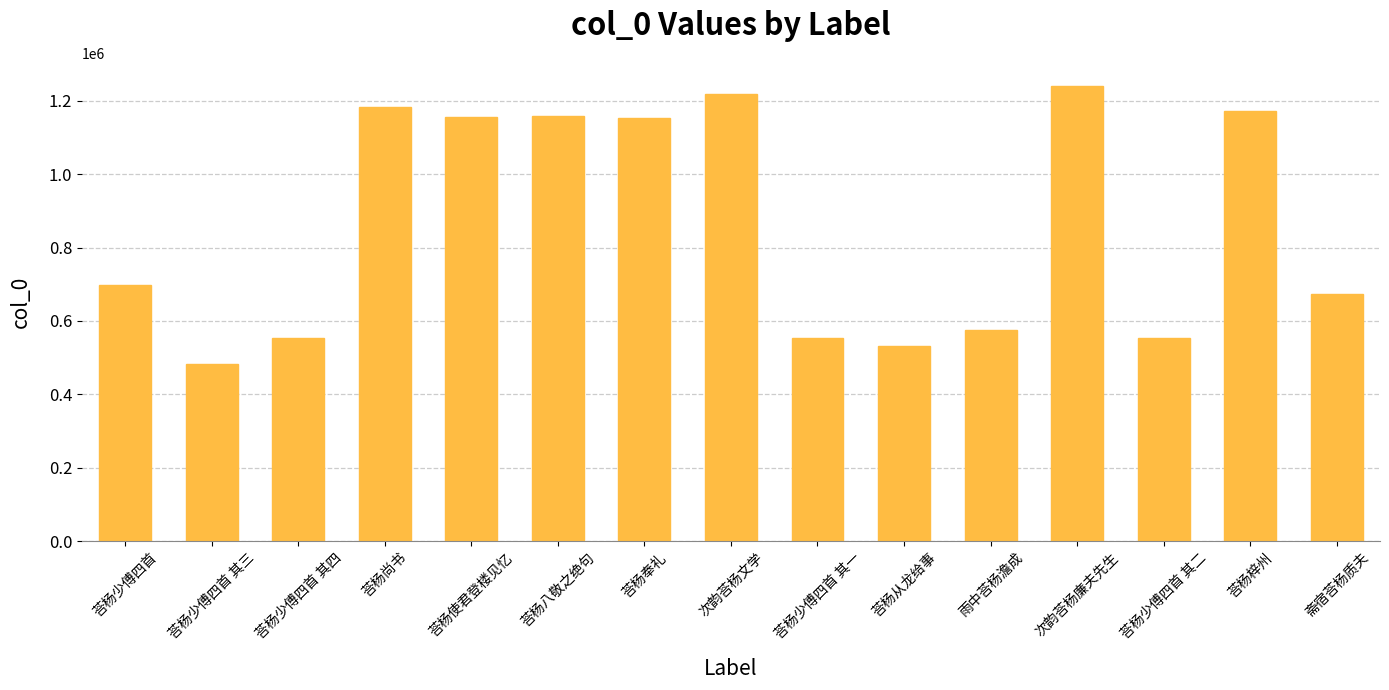

How many bars are there in total?

15